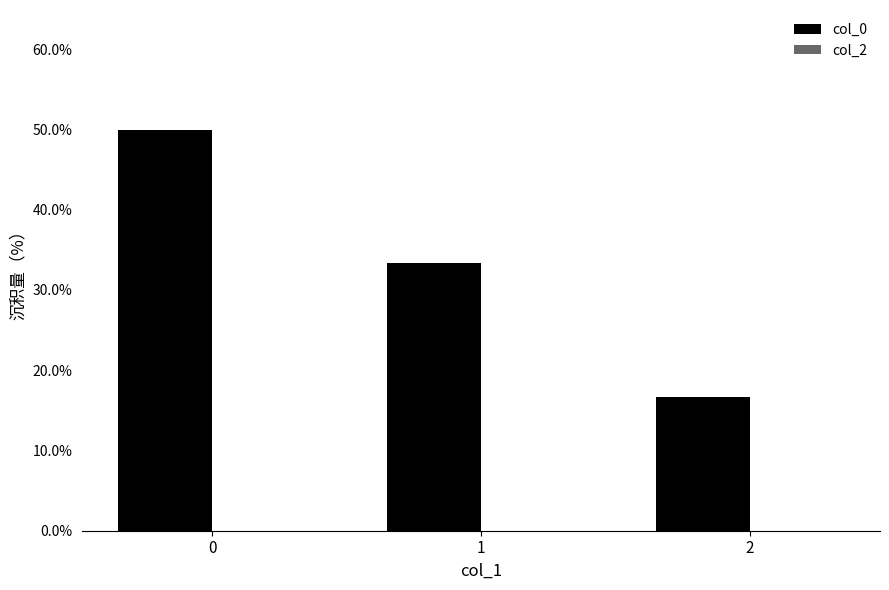

Reading right to left, list all the values displayed in this chart.

col_0: 2=0.2	1=0.3	0=0.5
col_2: 2=0.0	1=0.0	0=0.0